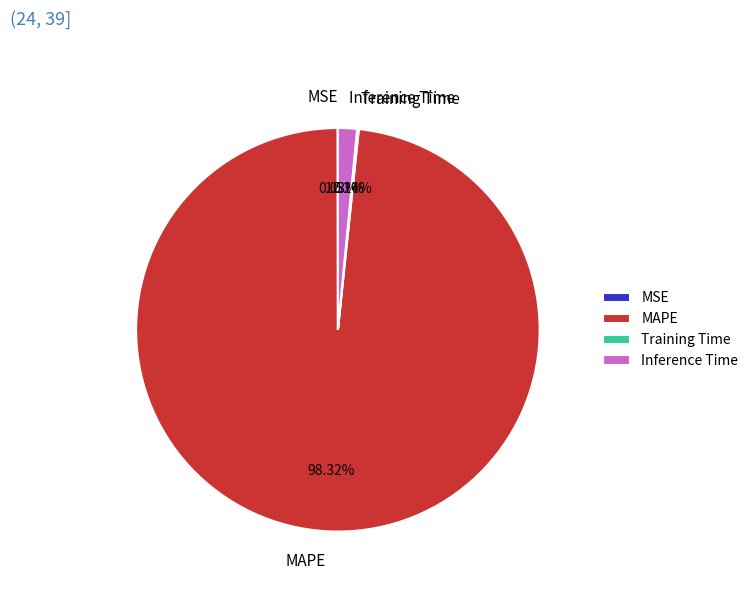

Which category accounts for the majority?

MAPE